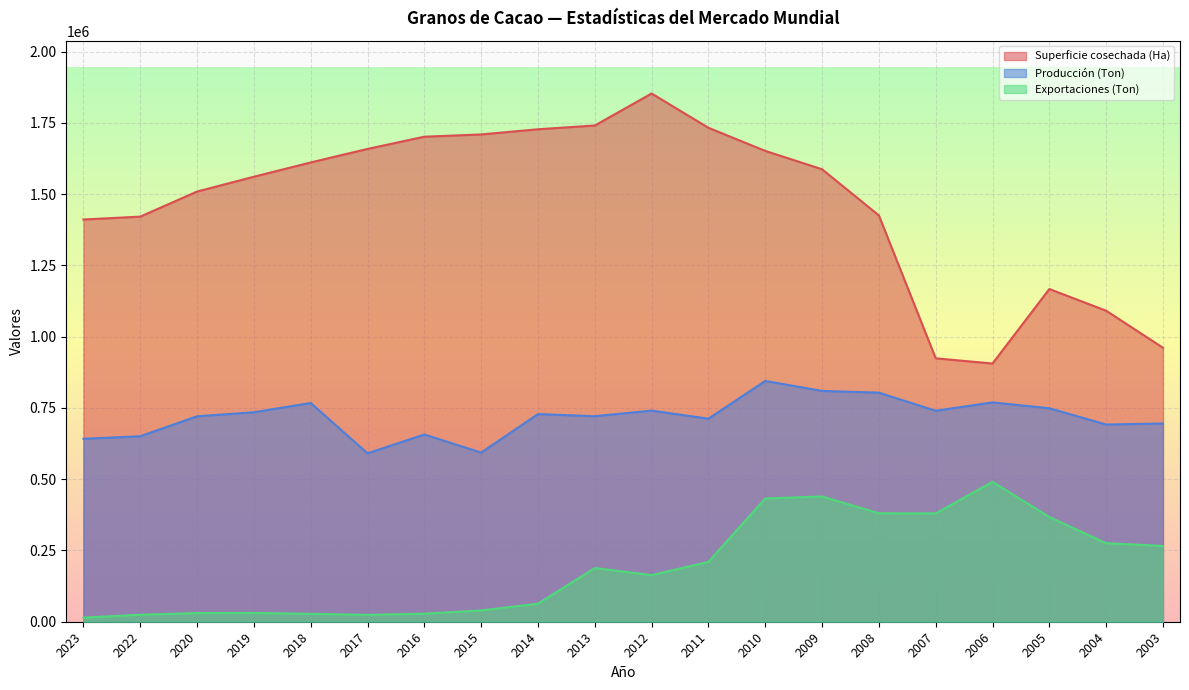

What are all the series names shown in the legend?

Superficie cosechada (Ha), Producción (Ton), Exportaciones (Ton)